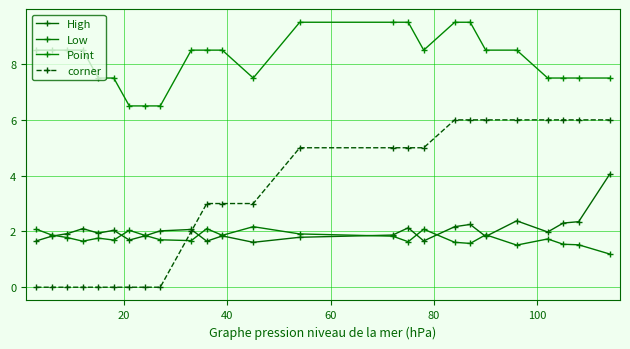

True or false: Point and Low cross at least once.

False